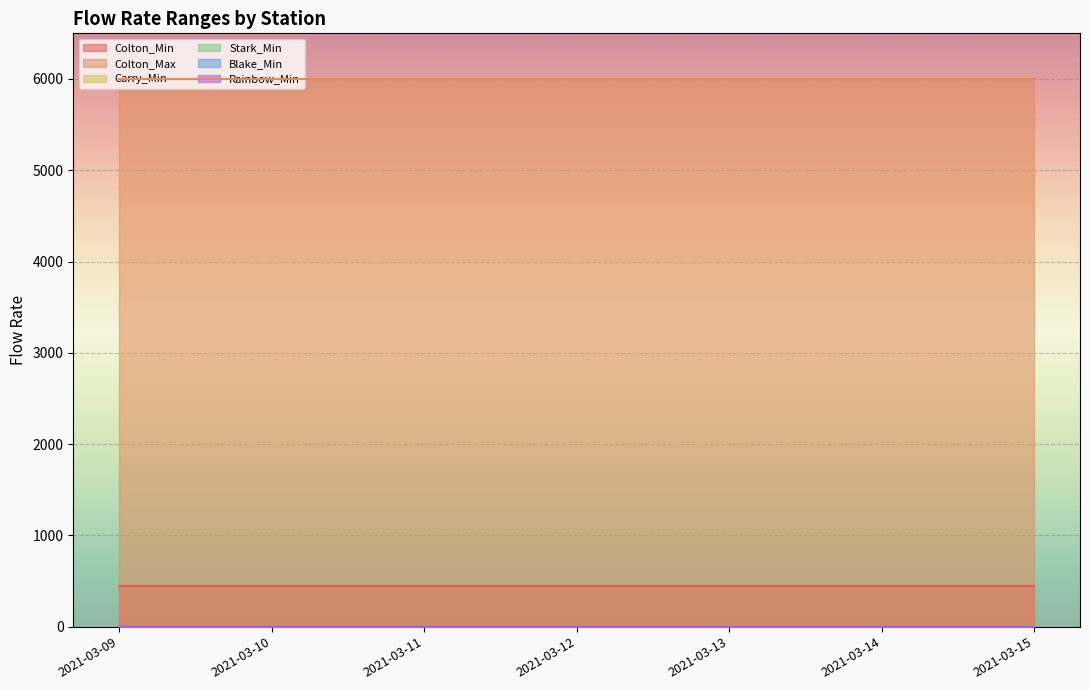

Rank the categories by Colton_Max value from lowest to highest.

2021-03-09, 2021-03-10, 2021-03-11, 2021-03-12, 2021-03-13, 2021-03-14, 2021-03-15